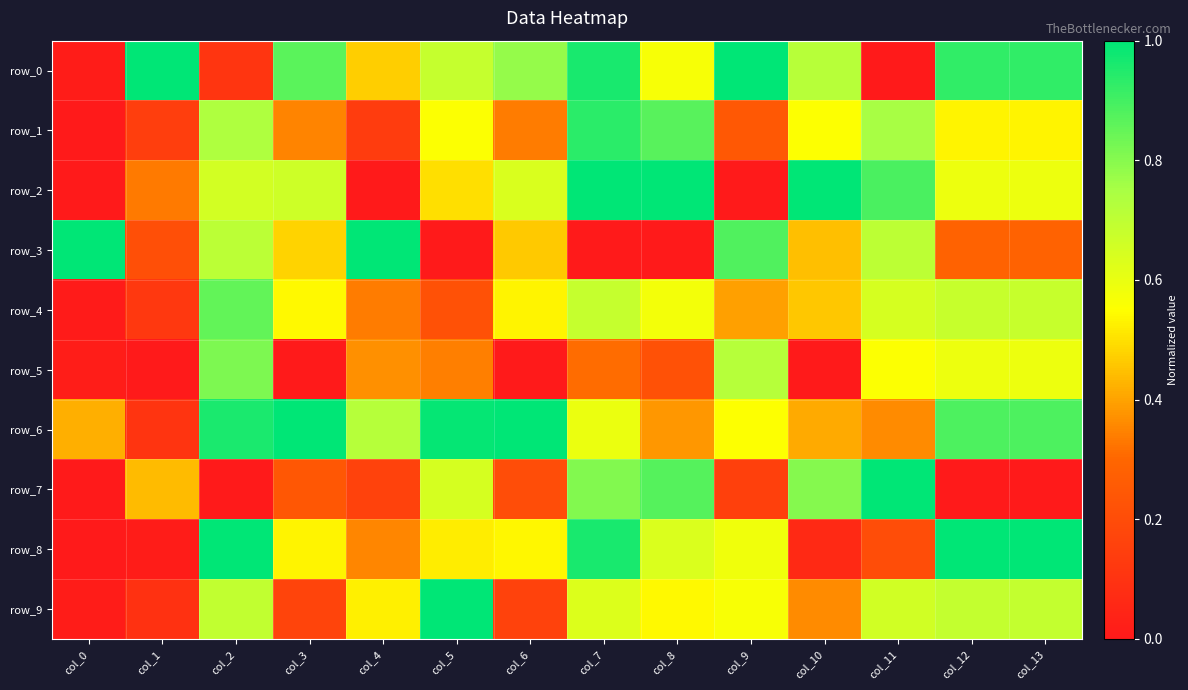

Where is row_9 nearest to the value 0?

col_0